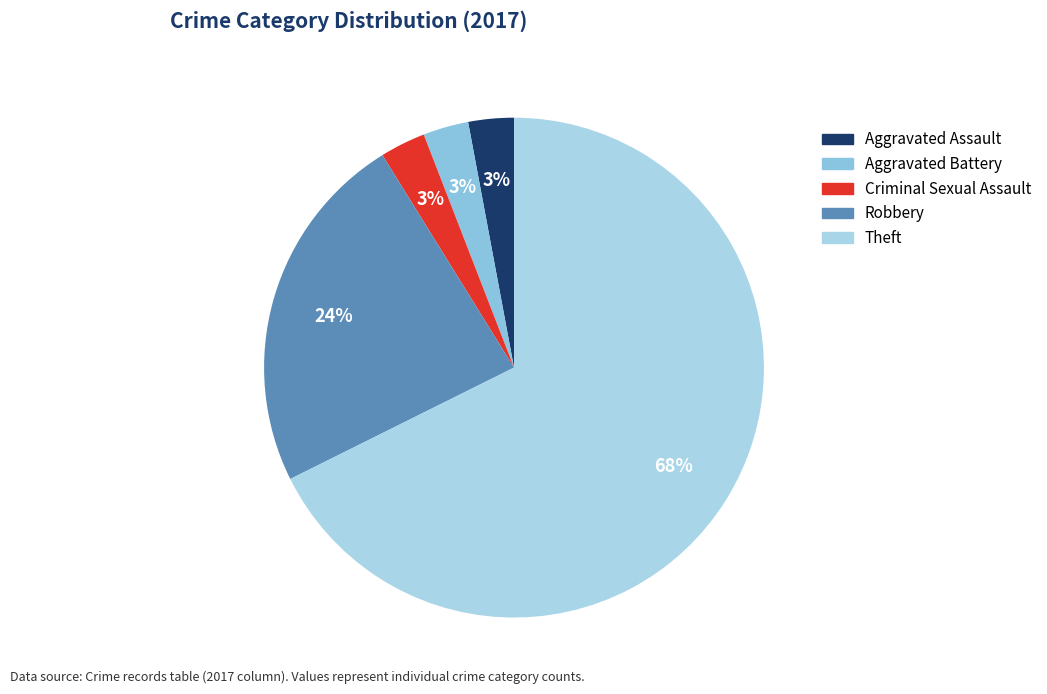

What is the change in value from Robbery to Theft?

+15